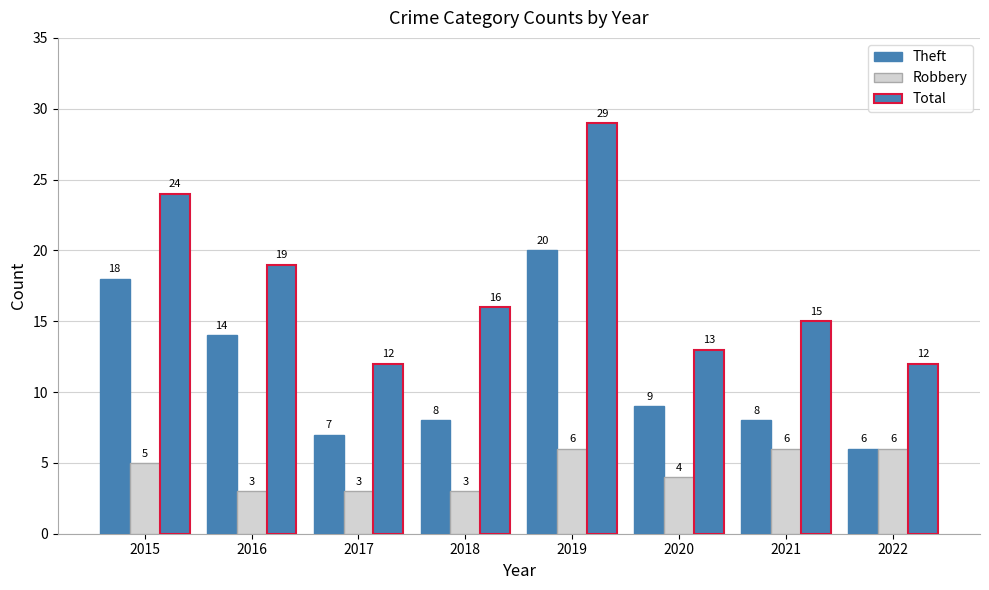

How many bars are there in each group?

3